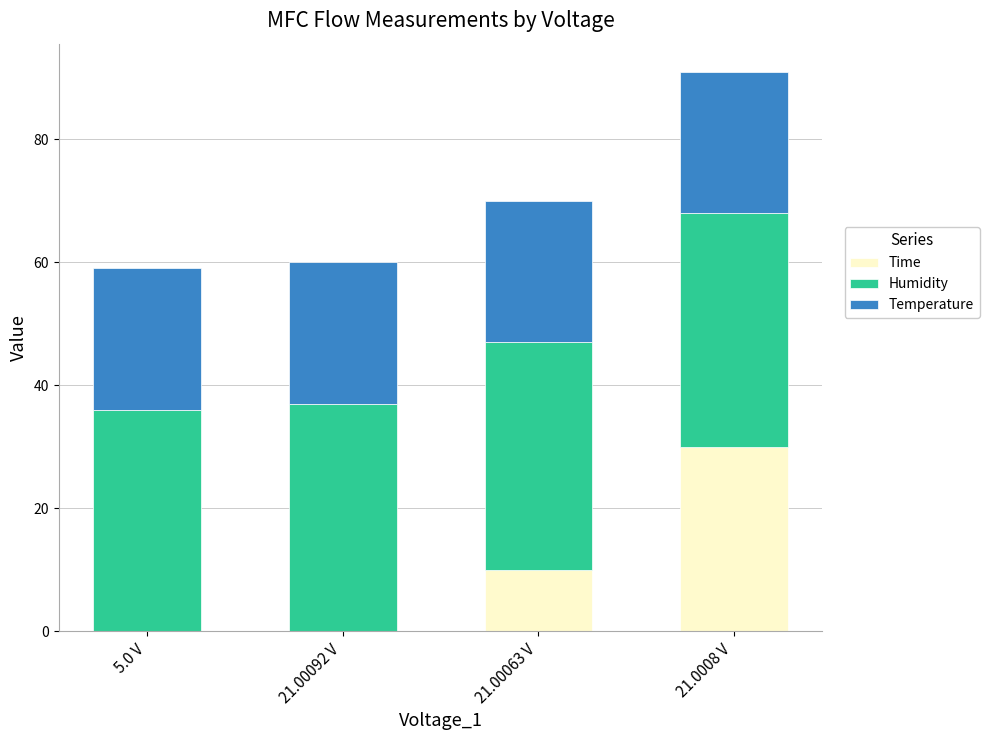

Read the Time value at 21.00063 V.

10.0